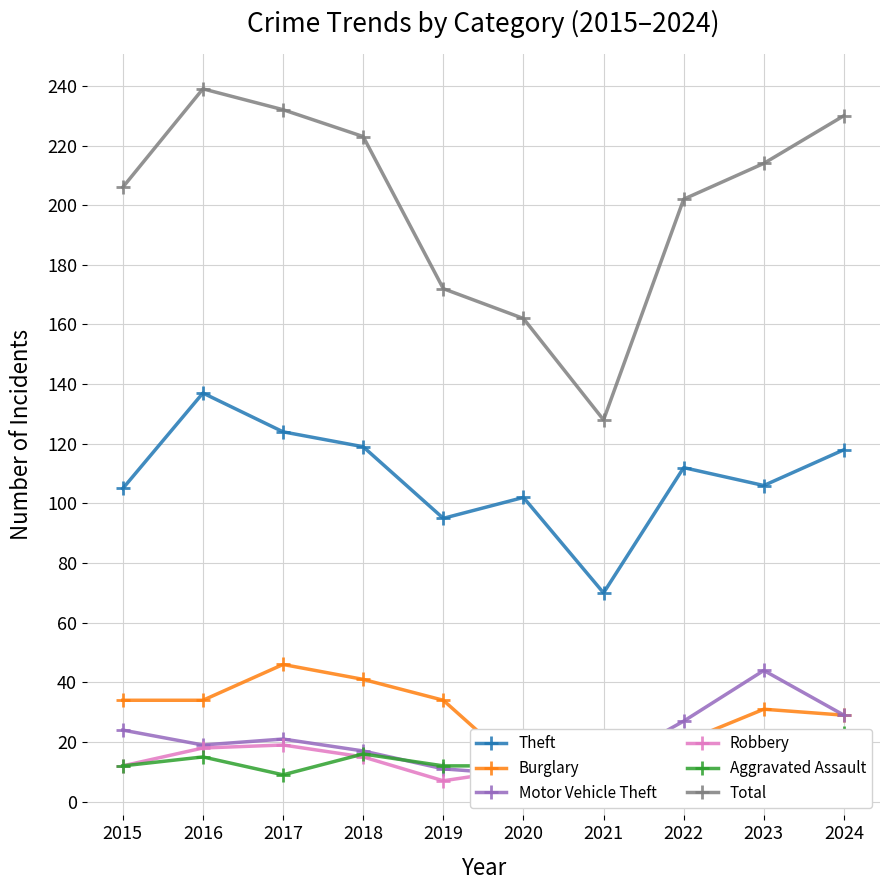

What is the greatest value displayed?

239